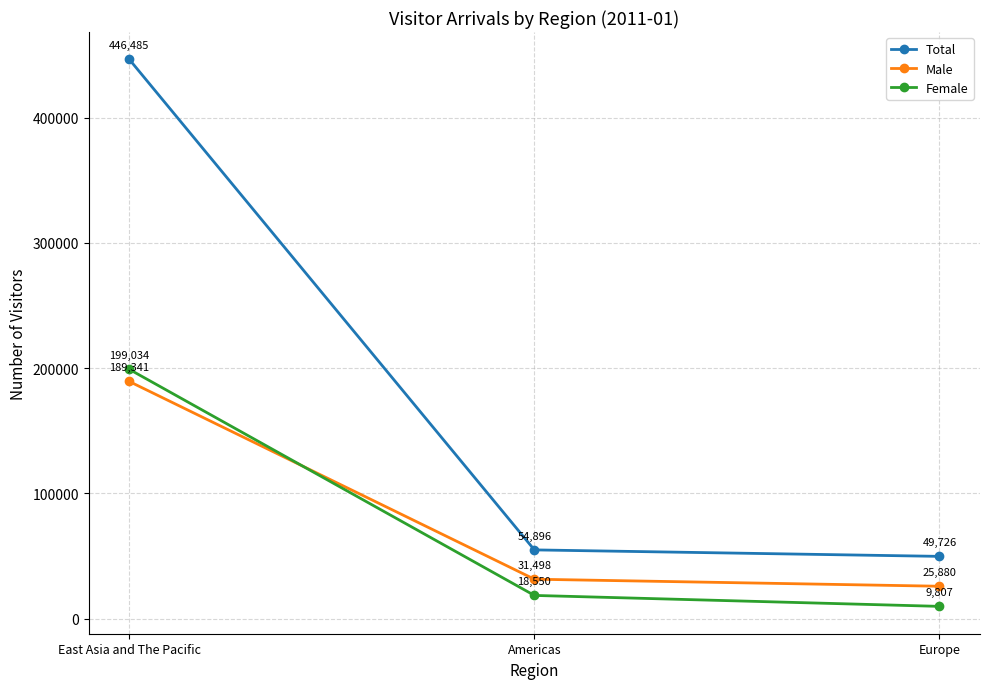

Which series has the largest range (max minus min)?

Total